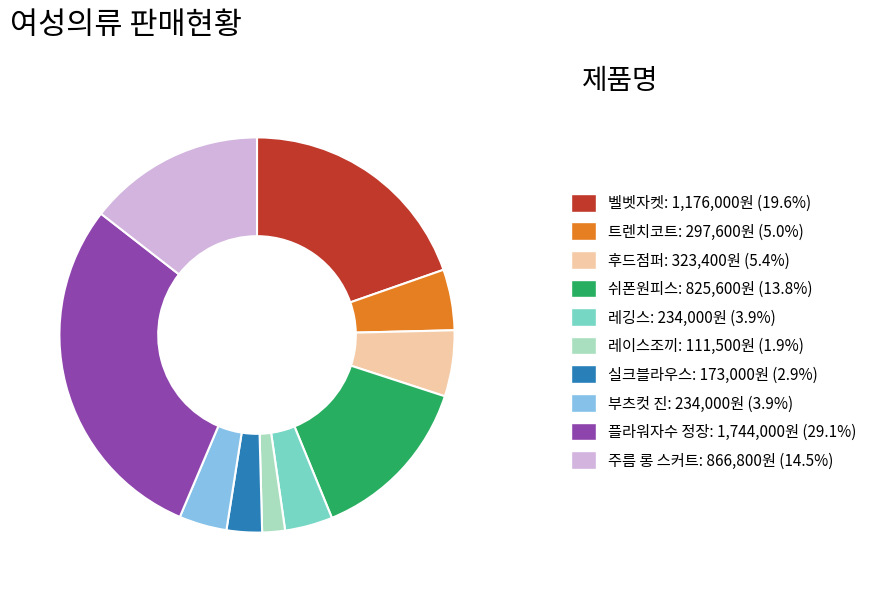

Approximately how many times larger is the value at 실크블라우스: 173,000원 (2.9%) compared to 부츠컷 진: 234,000원 (3.9%)?

0.7